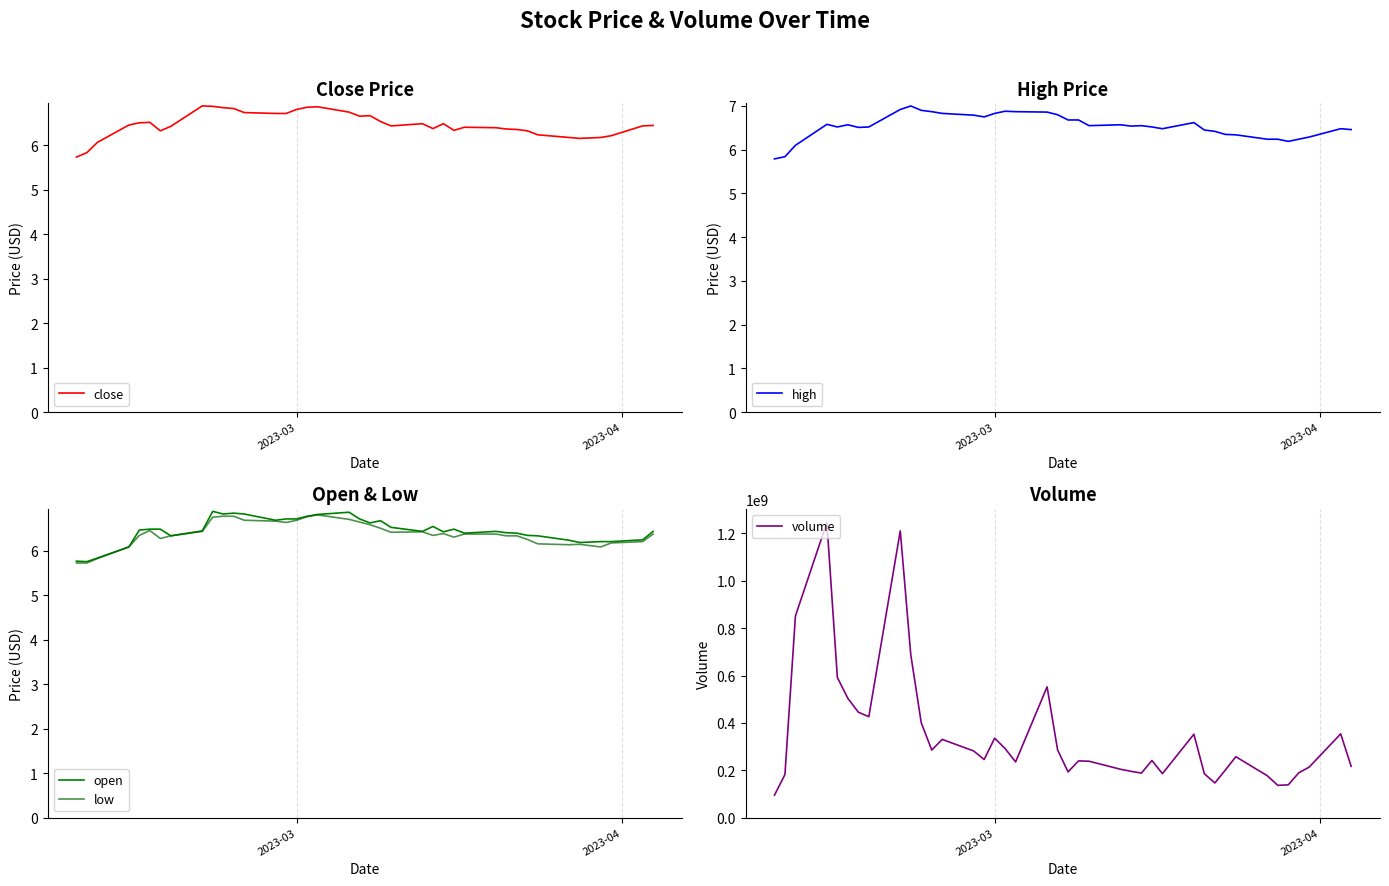

What is the highest value of the volume series?

1246482503.3